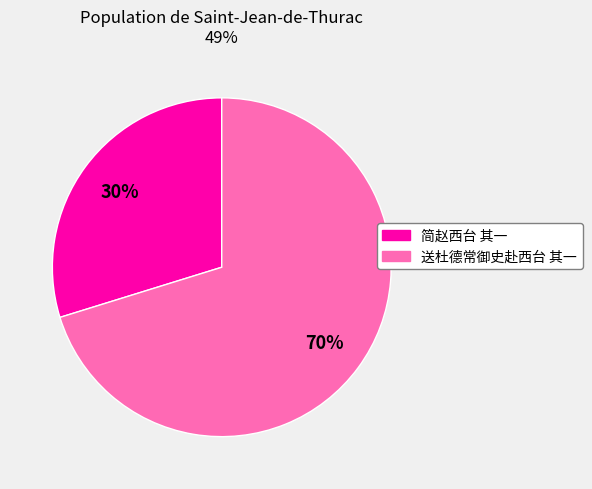

True or false: 简赵西台 其一 accounts for 30% of the total.

True